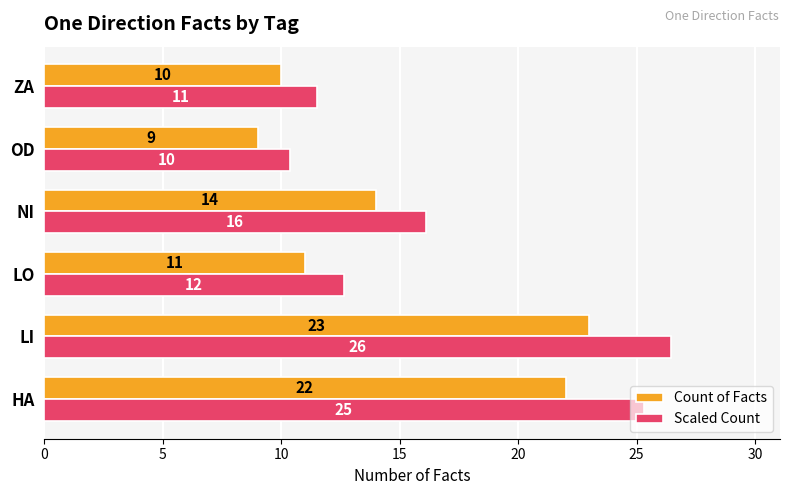

The Count of Facts series shows 8.4 at NI. True or false?

False